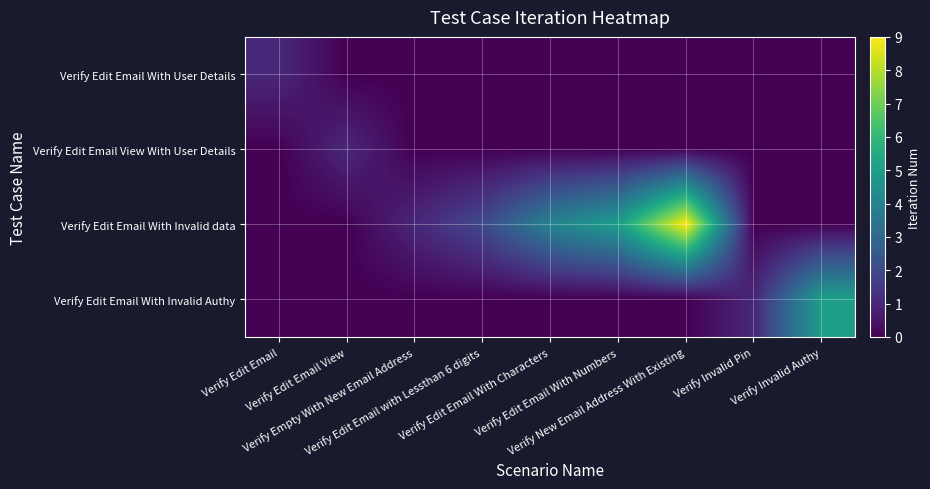

Which has a higher value, Verify Empty With New Email Address or Verify Edit Email With Characters?

Verify Empty With New Email Address